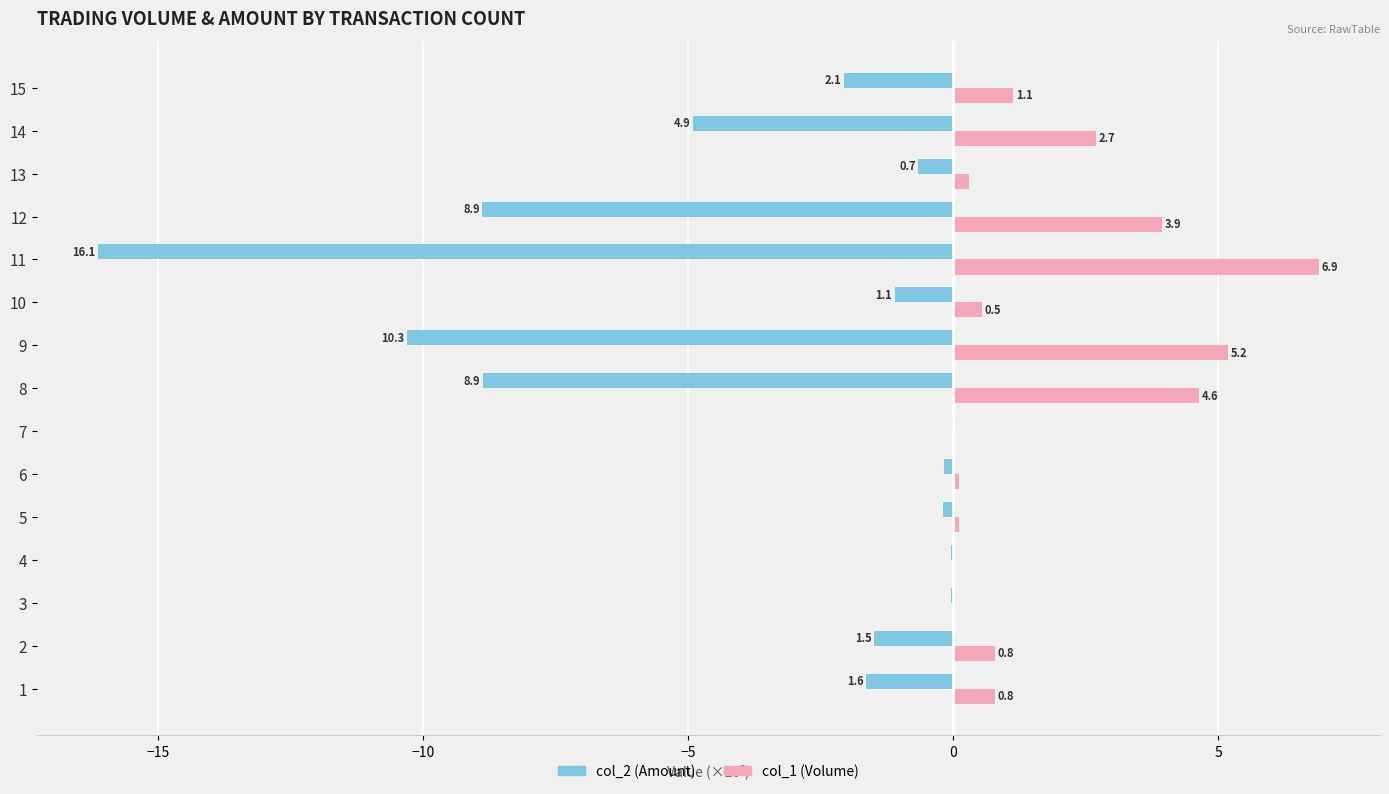

What is the sum of all col_2 (Amount) values?

-56.5